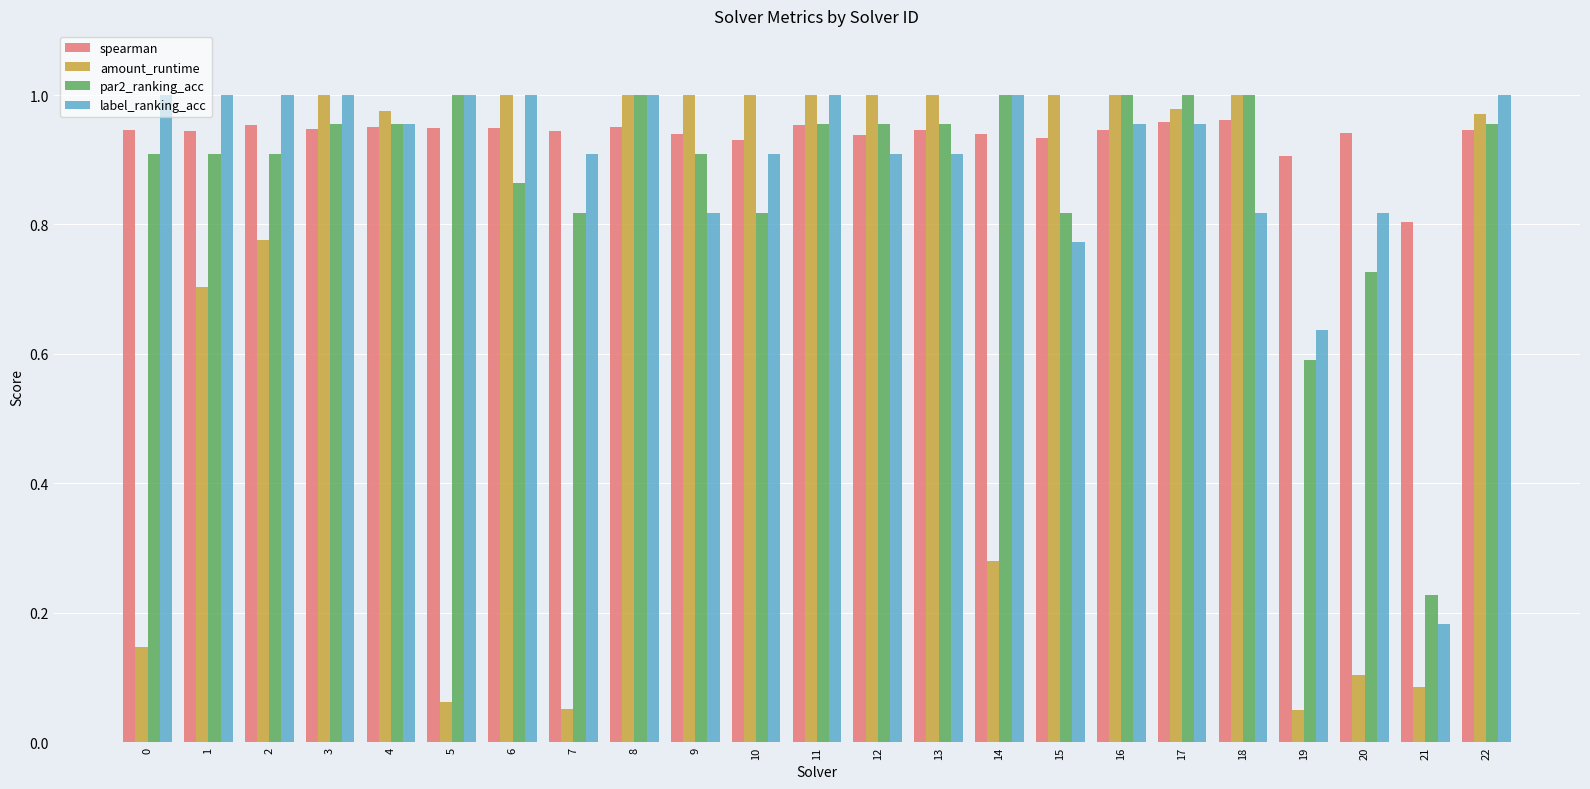

Between 11 and 14, which series saw the biggest shift?

amount_runtime